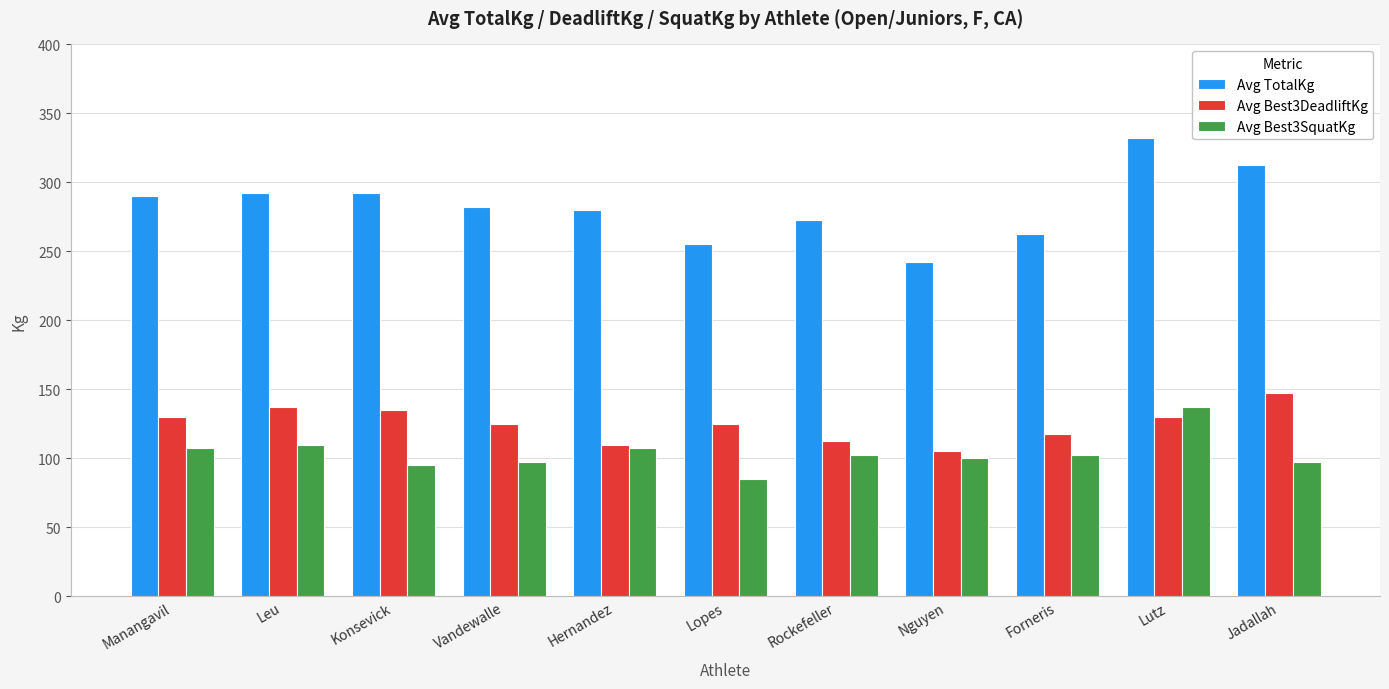

At which category is the sum across all series the highest?

Lutz